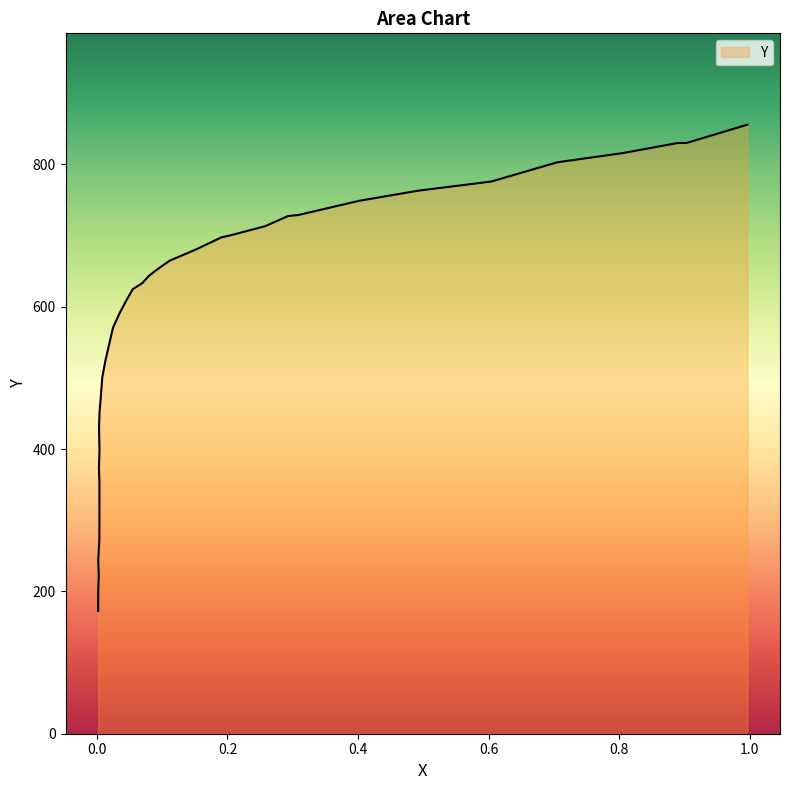

How many series are shown in this chart?

1